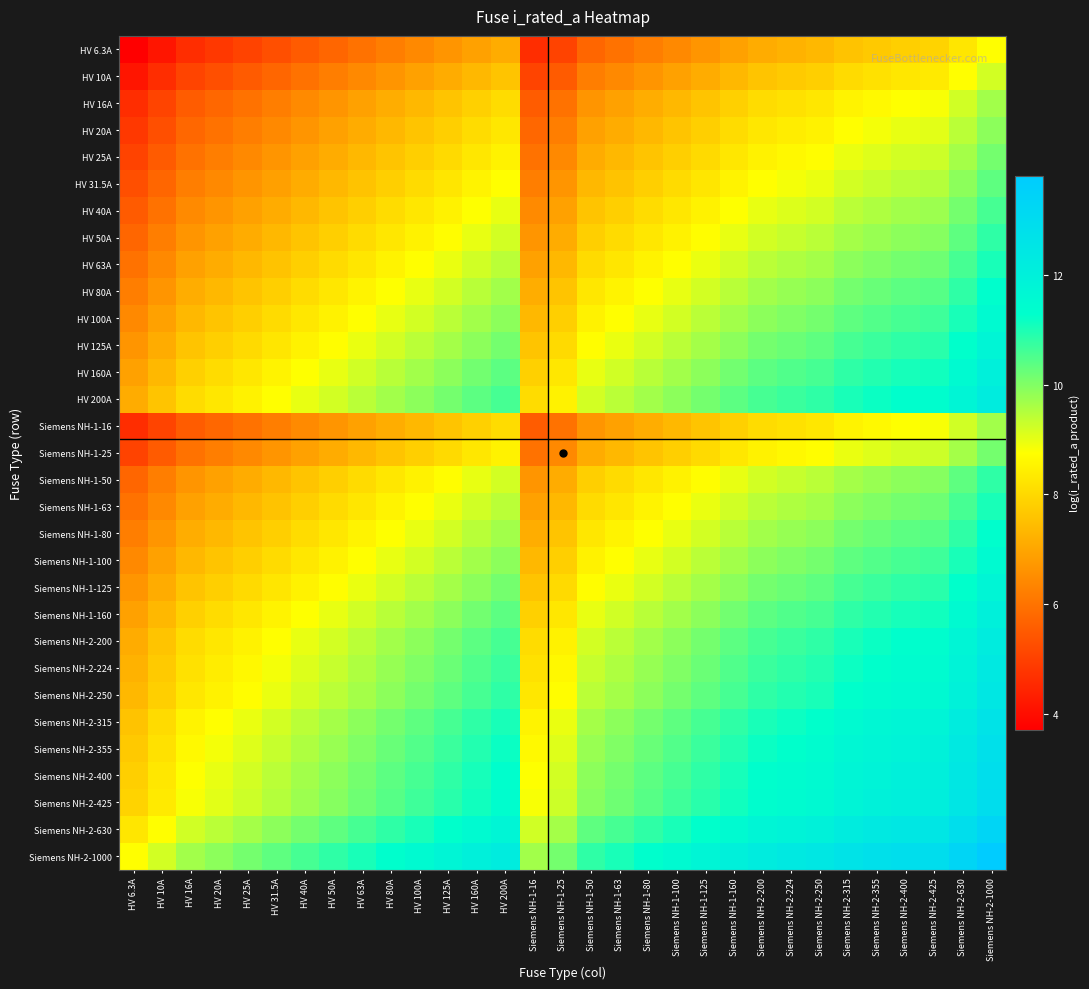

Reading left to right, what are all the values shown in this chart?

HV 6.3A: HV 6.3A=3.7	HV 10A=4.2	HV 16A=4.6	HV 20A=4.8	HV 25A=5.1	HV 31.5A=5.3	HV 40A=5.5	HV 50A=5.8	HV 63A=6.0	HV 80A=6.2	HV 100A=6.4	HV 125A=6.7	HV 160A=6.9	HV 200A=7.1	Siemens NH-1-16=4.6	Siemens NH-1-25=5.1	Siemens NH-1-50=5.8	Siemens NH-1-63=6.0	Siemens NH-1-80=6.2	Siemens NH-1-100=6.4	Siemens NH-1-125=6.7	Siemens NH-1-160=6.9	Siemens NH-2-200=7.1	Siemens NH-2-224=7.3	Siemens NH-2-250=7.4	Siemens NH-2-315=7.6	Siemens NH-2-355=7.7	Siemens NH-2-400=7.8	Siemens NH-2-425=7.9	Siemens NH-2-630=8.3	Siemens NH-2-1000=8.7
HV 10A: HV 6.3A=4.2	HV 10A=4.6	HV 16A=5.1	HV 20A=5.3	HV 25A=5.5	HV 31.5A=5.8	HV 40A=6.0	HV 50A=6.2	HV 63A=6.4	HV 80A=6.7	HV 100A=6.9	HV 125A=7.1	HV 160A=7.4	HV 200A=7.6	Siemens NH-1-16=5.1	Siemens NH-1-25=5.5	Siemens NH-1-50=6.2	Siemens NH-1-63=6.4	Siemens NH-1-80=6.7	Siemens NH-1-100=6.9	Siemens NH-1-125=7.1	Siemens NH-1-160=7.4	Siemens NH-2-200=7.6	Siemens NH-2-224=7.7	Siemens NH-2-250=7.8	Siemens NH-2-315=8.1	Siemens NH-2-355=8.2	Siemens NH-2-400=8.3	Siemens NH-2-425=8.4	Siemens NH-2-630=8.7	Siemens NH-2-1000=9.2
HV 16A: HV 6.3A=4.6	HV 10A=5.1	HV 16A=5.5	HV 20A=5.8	HV 25A=6.0	HV 31.5A=6.2	HV 40A=6.5	HV 50A=6.7	HV 63A=6.9	HV 80A=7.2	HV 100A=7.4	HV 125A=7.6	HV 160A=7.8	HV 200A=8.1	Siemens NH-1-16=5.5	Siemens NH-1-25=6.0	Siemens NH-1-50=6.7	Siemens NH-1-63=6.9	Siemens NH-1-80=7.2	Siemens NH-1-100=7.4	Siemens NH-1-125=7.6	Siemens NH-1-160=7.8	Siemens NH-2-200=8.1	Siemens NH-2-224=8.2	Siemens NH-2-250=8.3	Siemens NH-2-315=8.5	Siemens NH-2-355=8.6	Siemens NH-2-400=8.8	Siemens NH-2-425=8.8	Siemens NH-2-630=9.2	Siemens NH-2-1000=9.7
HV 20A: HV 6.3A=4.8	HV 10A=5.3	HV 16A=5.8	HV 20A=6.0	HV 25A=6.2	HV 31.5A=6.4	HV 40A=6.7	HV 50A=6.9	HV 63A=7.1	HV 80A=7.4	HV 100A=7.6	HV 125A=7.8	HV 160A=8.1	HV 200A=8.3	Siemens NH-1-16=5.8	Siemens NH-1-25=6.2	Siemens NH-1-50=6.9	Siemens NH-1-63=7.1	Siemens NH-1-80=7.4	Siemens NH-1-100=7.6	Siemens NH-1-125=7.8	Siemens NH-1-160=8.1	Siemens NH-2-200=8.3	Siemens NH-2-224=8.4	Siemens NH-2-250=8.5	Siemens NH-2-315=8.7	Siemens NH-2-355=8.9	Siemens NH-2-400=9.0	Siemens NH-2-425=9.0	Siemens NH-2-630=9.4	Siemens NH-2-1000=9.9
HV 25A: HV 6.3A=5.1	HV 10A=5.5	HV 16A=6.0	HV 20A=6.2	HV 25A=6.4	HV 31.5A=6.7	HV 40A=6.9	HV 50A=7.1	HV 63A=7.4	HV 80A=7.6	HV 100A=7.8	HV 125A=8.0	HV 160A=8.3	HV 200A=8.5	Siemens NH-1-16=6.0	Siemens NH-1-25=6.4	Siemens NH-1-50=7.1	Siemens NH-1-63=7.4	Siemens NH-1-80=7.6	Siemens NH-1-100=7.8	Siemens NH-1-125=8.0	Siemens NH-1-160=8.3	Siemens NH-2-200=8.5	Siemens NH-2-224=8.6	Siemens NH-2-250=8.7	Siemens NH-2-315=9.0	Siemens NH-2-355=9.1	Siemens NH-2-400=9.2	Siemens NH-2-425=9.3	Siemens NH-2-630=9.7	Siemens NH-2-1000=10.1
HV 31.5A: HV 6.3A=5.3	HV 10A=5.8	HV 16A=6.2	HV 20A=6.4	HV 25A=6.7	HV 31.5A=6.9	HV 40A=7.1	HV 50A=7.4	HV 63A=7.6	HV 80A=7.8	HV 100A=8.1	HV 125A=8.3	HV 160A=8.5	HV 200A=8.7	Siemens NH-1-16=6.2	Siemens NH-1-25=6.7	Siemens NH-1-50=7.4	Siemens NH-1-63=7.6	Siemens NH-1-80=7.8	Siemens NH-1-100=8.1	Siemens NH-1-125=8.3	Siemens NH-1-160=8.5	Siemens NH-2-200=8.7	Siemens NH-2-224=8.9	Siemens NH-2-250=9.0	Siemens NH-2-315=9.2	Siemens NH-2-355=9.3	Siemens NH-2-400=9.4	Siemens NH-2-425=9.5	Siemens NH-2-630=9.9	Siemens NH-2-1000=10.4
HV 40A: HV 6.3A=5.5	HV 10A=6.0	HV 16A=6.5	HV 20A=6.7	HV 25A=6.9	HV 31.5A=7.1	HV 40A=7.4	HV 50A=7.6	HV 63A=7.8	HV 80A=8.1	HV 100A=8.3	HV 125A=8.5	HV 160A=8.8	HV 200A=9.0	Siemens NH-1-16=6.5	Siemens NH-1-25=6.9	Siemens NH-1-50=7.6	Siemens NH-1-63=7.8	Siemens NH-1-80=8.1	Siemens NH-1-100=8.3	Siemens NH-1-125=8.5	Siemens NH-1-160=8.8	Siemens NH-2-200=9.0	Siemens NH-2-224=9.1	Siemens NH-2-250=9.2	Siemens NH-2-315=9.4	Siemens NH-2-355=9.6	Siemens NH-2-400=9.7	Siemens NH-2-425=9.7	Siemens NH-2-630=10.1	Siemens NH-2-1000=10.6
HV 50A: HV 6.3A=5.8	HV 10A=6.2	HV 16A=6.7	HV 20A=6.9	HV 25A=7.1	HV 31.5A=7.4	HV 40A=7.6	HV 50A=7.8	HV 63A=8.1	HV 80A=8.3	HV 100A=8.5	HV 125A=8.7	HV 160A=9.0	HV 200A=9.2	Siemens NH-1-16=6.7	Siemens NH-1-25=7.1	Siemens NH-1-50=7.8	Siemens NH-1-63=8.1	Siemens NH-1-80=8.3	Siemens NH-1-100=8.5	Siemens NH-1-125=8.7	Siemens NH-1-160=9.0	Siemens NH-2-200=9.2	Siemens NH-2-224=9.3	Siemens NH-2-250=9.4	Siemens NH-2-315=9.7	Siemens NH-2-355=9.8	Siemens NH-2-400=9.9	Siemens NH-2-425=10.0	Siemens NH-2-630=10.4	Siemens NH-2-1000=10.8
HV 63A: HV 6.3A=6.0	HV 10A=6.4	HV 16A=6.9	HV 20A=7.1	HV 25A=7.4	HV 31.5A=7.6	HV 40A=7.8	HV 50A=8.1	HV 63A=8.3	HV 80A=8.5	HV 100A=8.7	HV 125A=9.0	HV 160A=9.2	HV 200A=9.4	Siemens NH-1-16=6.9	Siemens NH-1-25=7.4	Siemens NH-1-50=8.1	Siemens NH-1-63=8.3	Siemens NH-1-80=8.5	Siemens NH-1-100=8.7	Siemens NH-1-125=9.0	Siemens NH-1-160=9.2	Siemens NH-2-200=9.4	Siemens NH-2-224=9.6	Siemens NH-2-250=9.7	Siemens NH-2-315=9.9	Siemens NH-2-355=10.0	Siemens NH-2-400=10.1	Siemens NH-2-425=10.2	Siemens NH-2-630=10.6	Siemens NH-2-1000=11.1
HV 80A: HV 6.3A=6.2	HV 10A=6.7	HV 16A=7.2	HV 20A=7.4	HV 25A=7.6	HV 31.5A=7.8	HV 40A=8.1	HV 50A=8.3	HV 63A=8.5	HV 80A=8.8	HV 100A=9.0	HV 125A=9.2	HV 160A=9.5	HV 200A=9.7	Siemens NH-1-16=7.2	Siemens NH-1-25=7.6	Siemens NH-1-50=8.3	Siemens NH-1-63=8.5	Siemens NH-1-80=8.8	Siemens NH-1-100=9.0	Siemens NH-1-125=9.2	Siemens NH-1-160=9.5	Siemens NH-2-200=9.7	Siemens NH-2-224=9.8	Siemens NH-2-250=9.9	Siemens NH-2-315=10.1	Siemens NH-2-355=10.3	Siemens NH-2-400=10.4	Siemens NH-2-425=10.4	Siemens NH-2-630=10.8	Siemens NH-2-1000=11.3
HV 100A: HV 6.3A=6.4	HV 10A=6.9	HV 16A=7.4	HV 20A=7.6	HV 25A=7.8	HV 31.5A=8.1	HV 40A=8.3	HV 50A=8.5	HV 63A=8.7	HV 80A=9.0	HV 100A=9.2	HV 125A=9.4	HV 160A=9.7	HV 200A=9.9	Siemens NH-1-16=7.4	Siemens NH-1-25=7.8	Siemens NH-1-50=8.5	Siemens NH-1-63=8.7	Siemens NH-1-80=9.0	Siemens NH-1-100=9.2	Siemens NH-1-125=9.4	Siemens NH-1-160=9.7	Siemens NH-2-200=9.9	Siemens NH-2-224=10.0	Siemens NH-2-250=10.1	Siemens NH-2-315=10.4	Siemens NH-2-355=10.5	Siemens NH-2-400=10.6	Siemens NH-2-425=10.7	Siemens NH-2-630=11.1	Siemens NH-2-1000=11.5
HV 125A: HV 6.3A=6.7	HV 10A=7.1	HV 16A=7.6	HV 20A=7.8	HV 25A=8.0	HV 31.5A=8.3	HV 40A=8.5	HV 50A=8.7	HV 63A=9.0	HV 80A=9.2	HV 100A=9.4	HV 125A=9.7	HV 160A=9.9	HV 200A=10.1	Siemens NH-1-16=7.6	Siemens NH-1-25=8.0	Siemens NH-1-50=8.7	Siemens NH-1-63=9.0	Siemens NH-1-80=9.2	Siemens NH-1-100=9.4	Siemens NH-1-125=9.7	Siemens NH-1-160=9.9	Siemens NH-2-200=10.1	Siemens NH-2-224=10.2	Siemens NH-2-250=10.3	Siemens NH-2-315=10.6	Siemens NH-2-355=10.7	Siemens NH-2-400=10.8	Siemens NH-2-425=10.9	Siemens NH-2-630=11.3	Siemens NH-2-1000=11.7
HV 160A: HV 6.3A=6.9	HV 10A=7.4	HV 16A=7.8	HV 20A=8.1	HV 25A=8.3	HV 31.5A=8.5	HV 40A=8.8	HV 50A=9.0	HV 63A=9.2	HV 80A=9.5	HV 100A=9.7	HV 125A=9.9	HV 160A=10.2	HV 200A=10.4	Siemens NH-1-16=7.8	Siemens NH-1-25=8.3	Siemens NH-1-50=9.0	Siemens NH-1-63=9.2	Siemens NH-1-80=9.5	Siemens NH-1-100=9.7	Siemens NH-1-125=9.9	Siemens NH-1-160=10.2	Siemens NH-2-200=10.4	Siemens NH-2-224=10.5	Siemens NH-2-250=10.6	Siemens NH-2-315=10.8	Siemens NH-2-355=10.9	Siemens NH-2-400=11.1	Siemens NH-2-425=11.1	Siemens NH-2-630=11.5	Siemens NH-2-1000=12.0
HV 200A: HV 6.3A=7.1	HV 10A=7.6	HV 16A=8.1	HV 20A=8.3	HV 25A=8.5	HV 31.5A=8.7	HV 40A=9.0	HV 50A=9.2	HV 63A=9.4	HV 80A=9.7	HV 100A=9.9	HV 125A=10.1	HV 160A=10.4	HV 200A=10.6	Siemens NH-1-16=8.1	Siemens NH-1-25=8.5	Siemens NH-1-50=9.2	Siemens NH-1-63=9.4	Siemens NH-1-80=9.7	Siemens NH-1-100=9.9	Siemens NH-1-125=10.1	Siemens NH-1-160=10.4	Siemens NH-2-200=10.6	Siemens NH-2-224=10.7	Siemens NH-2-250=10.8	Siemens NH-2-315=11.1	Siemens NH-2-355=11.2	Siemens NH-2-400=11.3	Siemens NH-2-425=11.4	Siemens NH-2-630=11.7	Siemens NH-2-1000=12.2
Siemens NH-1-16: HV 6.3A=4.6	HV 10A=5.1	HV 16A=5.5	HV 20A=5.8	HV 25A=6.0	HV 31.5A=6.2	HV 40A=6.5	HV 50A=6.7	HV 63A=6.9	HV 80A=7.2	HV 100A=7.4	HV 125A=7.6	HV 160A=7.8	HV 200A=8.1	Siemens NH-1-16=5.5	Siemens NH-1-25=6.0	Siemens NH-1-50=6.7	Siemens NH-1-63=6.9	Siemens NH-1-80=7.2	Siemens NH-1-100=7.4	Siemens NH-1-125=7.6	Siemens NH-1-160=7.8	Siemens NH-2-200=8.1	Siemens NH-2-224=8.2	Siemens NH-2-250=8.3	Siemens NH-2-315=8.5	Siemens NH-2-355=8.6	Siemens NH-2-400=8.8	Siemens NH-2-425=8.8	Siemens NH-2-630=9.2	Siemens NH-2-1000=9.7
Siemens NH-1-25: HV 6.3A=5.1	HV 10A=5.5	HV 16A=6.0	HV 20A=6.2	HV 25A=6.4	HV 31.5A=6.7	HV 40A=6.9	HV 50A=7.1	HV 63A=7.4	HV 80A=7.6	HV 100A=7.8	HV 125A=8.0	HV 160A=8.3	HV 200A=8.5	Siemens NH-1-16=6.0	Siemens NH-1-25=6.4	Siemens NH-1-50=7.1	Siemens NH-1-63=7.4	Siemens NH-1-80=7.6	Siemens NH-1-100=7.8	Siemens NH-1-125=8.0	Siemens NH-1-160=8.3	Siemens NH-2-200=8.5	Siemens NH-2-224=8.6	Siemens NH-2-250=8.7	Siemens NH-2-315=9.0	Siemens NH-2-355=9.1	Siemens NH-2-400=9.2	Siemens NH-2-425=9.3	Siemens NH-2-630=9.7	Siemens NH-2-1000=10.1
Siemens NH-1-50: HV 6.3A=5.8	HV 10A=6.2	HV 16A=6.7	HV 20A=6.9	HV 25A=7.1	HV 31.5A=7.4	HV 40A=7.6	HV 50A=7.8	HV 63A=8.1	HV 80A=8.3	HV 100A=8.5	HV 125A=8.7	HV 160A=9.0	HV 200A=9.2	Siemens NH-1-16=6.7	Siemens NH-1-25=7.1	Siemens NH-1-50=7.8	Siemens NH-1-63=8.1	Siemens NH-1-80=8.3	Siemens NH-1-100=8.5	Siemens NH-1-125=8.7	Siemens NH-1-160=9.0	Siemens NH-2-200=9.2	Siemens NH-2-224=9.3	Siemens NH-2-250=9.4	Siemens NH-2-315=9.7	Siemens NH-2-355=9.8	Siemens NH-2-400=9.9	Siemens NH-2-425=10.0	Siemens NH-2-630=10.4	Siemens NH-2-1000=10.8
Siemens NH-1-63: HV 6.3A=6.0	HV 10A=6.4	HV 16A=6.9	HV 20A=7.1	HV 25A=7.4	HV 31.5A=7.6	HV 40A=7.8	HV 50A=8.1	HV 63A=8.3	HV 80A=8.5	HV 100A=8.7	HV 125A=9.0	HV 160A=9.2	HV 200A=9.4	Siemens NH-1-16=6.9	Siemens NH-1-25=7.4	Siemens NH-1-50=8.1	Siemens NH-1-63=8.3	Siemens NH-1-80=8.5	Siemens NH-1-100=8.7	Siemens NH-1-125=9.0	Siemens NH-1-160=9.2	Siemens NH-2-200=9.4	Siemens NH-2-224=9.6	Siemens NH-2-250=9.7	Siemens NH-2-315=9.9	Siemens NH-2-355=10.0	Siemens NH-2-400=10.1	Siemens NH-2-425=10.2	Siemens NH-2-630=10.6	Siemens NH-2-1000=11.1
Siemens NH-1-80: HV 6.3A=6.2	HV 10A=6.7	HV 16A=7.2	HV 20A=7.4	HV 25A=7.6	HV 31.5A=7.8	HV 40A=8.1	HV 50A=8.3	HV 63A=8.5	HV 80A=8.8	HV 100A=9.0	HV 125A=9.2	HV 160A=9.5	HV 200A=9.7	Siemens NH-1-16=7.2	Siemens NH-1-25=7.6	Siemens NH-1-50=8.3	Siemens NH-1-63=8.5	Siemens NH-1-80=8.8	Siemens NH-1-100=9.0	Siemens NH-1-125=9.2	Siemens NH-1-160=9.5	Siemens NH-2-200=9.7	Siemens NH-2-224=9.8	Siemens NH-2-250=9.9	Siemens NH-2-315=10.1	Siemens NH-2-355=10.3	Siemens NH-2-400=10.4	Siemens NH-2-425=10.4	Siemens NH-2-630=10.8	Siemens NH-2-1000=11.3
Siemens NH-1-100: HV 6.3A=6.4	HV 10A=6.9	HV 16A=7.4	HV 20A=7.6	HV 25A=7.8	HV 31.5A=8.1	HV 40A=8.3	HV 50A=8.5	HV 63A=8.7	HV 80A=9.0	HV 100A=9.2	HV 125A=9.4	HV 160A=9.7	HV 200A=9.9	Siemens NH-1-16=7.4	Siemens NH-1-25=7.8	Siemens NH-1-50=8.5	Siemens NH-1-63=8.7	Siemens NH-1-80=9.0	Siemens NH-1-100=9.2	Siemens NH-1-125=9.4	Siemens NH-1-160=9.7	Siemens NH-2-200=9.9	Siemens NH-2-224=10.0	Siemens NH-2-250=10.1	Siemens NH-2-315=10.4	Siemens NH-2-355=10.5	Siemens NH-2-400=10.6	Siemens NH-2-425=10.7	Siemens NH-2-630=11.1	Siemens NH-2-1000=11.5
Siemens NH-1-125: HV 6.3A=6.7	HV 10A=7.1	HV 16A=7.6	HV 20A=7.8	HV 25A=8.0	HV 31.5A=8.3	HV 40A=8.5	HV 50A=8.7	HV 63A=9.0	HV 80A=9.2	HV 100A=9.4	HV 125A=9.7	HV 160A=9.9	HV 200A=10.1	Siemens NH-1-16=7.6	Siemens NH-1-25=8.0	Siemens NH-1-50=8.7	Siemens NH-1-63=9.0	Siemens NH-1-80=9.2	Siemens NH-1-100=9.4	Siemens NH-1-125=9.7	Siemens NH-1-160=9.9	Siemens NH-2-200=10.1	Siemens NH-2-224=10.2	Siemens NH-2-250=10.3	Siemens NH-2-315=10.6	Siemens NH-2-355=10.7	Siemens NH-2-400=10.8	Siemens NH-2-425=10.9	Siemens NH-2-630=11.3	Siemens NH-2-1000=11.7
Siemens NH-1-160: HV 6.3A=6.9	HV 10A=7.4	HV 16A=7.8	HV 20A=8.1	HV 25A=8.3	HV 31.5A=8.5	HV 40A=8.8	HV 50A=9.0	HV 63A=9.2	HV 80A=9.5	HV 100A=9.7	HV 125A=9.9	HV 160A=10.2	HV 200A=10.4	Siemens NH-1-16=7.8	Siemens NH-1-25=8.3	Siemens NH-1-50=9.0	Siemens NH-1-63=9.2	Siemens NH-1-80=9.5	Siemens NH-1-100=9.7	Siemens NH-1-125=9.9	Siemens NH-1-160=10.2	Siemens NH-2-200=10.4	Siemens NH-2-224=10.5	Siemens NH-2-250=10.6	Siemens NH-2-315=10.8	Siemens NH-2-355=10.9	Siemens NH-2-400=11.1	Siemens NH-2-425=11.1	Siemens NH-2-630=11.5	Siemens NH-2-1000=12.0
Siemens NH-2-200: HV 6.3A=7.1	HV 10A=7.6	HV 16A=8.1	HV 20A=8.3	HV 25A=8.5	HV 31.5A=8.7	HV 40A=9.0	HV 50A=9.2	HV 63A=9.4	HV 80A=9.7	HV 100A=9.9	HV 125A=10.1	HV 160A=10.4	HV 200A=10.6	Siemens NH-1-16=8.1	Siemens NH-1-25=8.5	Siemens NH-1-50=9.2	Siemens NH-1-63=9.4	Siemens NH-1-80=9.7	Siemens NH-1-100=9.9	Siemens NH-1-125=10.1	Siemens NH-1-160=10.4	Siemens NH-2-200=10.6	Siemens NH-2-224=10.7	Siemens NH-2-250=10.8	Siemens NH-2-315=11.1	Siemens NH-2-355=11.2	Siemens NH-2-400=11.3	Siemens NH-2-425=11.4	Siemens NH-2-630=11.7	Siemens NH-2-1000=12.2
Siemens NH-2-224: HV 6.3A=7.3	HV 10A=7.7	HV 16A=8.2	HV 20A=8.4	HV 25A=8.6	HV 31.5A=8.9	HV 40A=9.1	HV 50A=9.3	HV 63A=9.6	HV 80A=9.8	HV 100A=10.0	HV 125A=10.2	HV 160A=10.5	HV 200A=10.7	Siemens NH-1-16=8.2	Siemens NH-1-25=8.6	Siemens NH-1-50=9.3	Siemens NH-1-63=9.6	Siemens NH-1-80=9.8	Siemens NH-1-100=10.0	Siemens NH-1-125=10.2	Siemens NH-1-160=10.5	Siemens NH-2-200=10.7	Siemens NH-2-224=10.8	Siemens NH-2-250=10.9	Siemens NH-2-315=11.2	Siemens NH-2-355=11.3	Siemens NH-2-400=11.4	Siemens NH-2-425=11.5	Siemens NH-2-630=11.9	Siemens NH-2-1000=12.3
Siemens NH-2-250: HV 6.3A=7.4	HV 10A=7.8	HV 16A=8.3	HV 20A=8.5	HV 25A=8.7	HV 31.5A=9.0	HV 40A=9.2	HV 50A=9.4	HV 63A=9.7	HV 80A=9.9	HV 100A=10.1	HV 125A=10.3	HV 160A=10.6	HV 200A=10.8	Siemens NH-1-16=8.3	Siemens NH-1-25=8.7	Siemens NH-1-50=9.4	Siemens NH-1-63=9.7	Siemens NH-1-80=9.9	Siemens NH-1-100=10.1	Siemens NH-1-125=10.3	Siemens NH-1-160=10.6	Siemens NH-2-200=10.8	Siemens NH-2-224=10.9	Siemens NH-2-250=11.0	Siemens NH-2-315=11.3	Siemens NH-2-355=11.4	Siemens NH-2-400=11.5	Siemens NH-2-425=11.6	Siemens NH-2-630=12.0	Siemens NH-2-1000=12.4
Siemens NH-2-315: HV 6.3A=7.6	HV 10A=8.1	HV 16A=8.5	HV 20A=8.7	HV 25A=9.0	HV 31.5A=9.2	HV 40A=9.4	HV 50A=9.7	HV 63A=9.9	HV 80A=10.1	HV 100A=10.4	HV 125A=10.6	HV 160A=10.8	HV 200A=11.1	Siemens NH-1-16=8.5	Siemens NH-1-25=9.0	Siemens NH-1-50=9.7	Siemens NH-1-63=9.9	Siemens NH-1-80=10.1	Siemens NH-1-100=10.4	Siemens NH-1-125=10.6	Siemens NH-1-160=10.8	Siemens NH-2-200=11.1	Siemens NH-2-224=11.2	Siemens NH-2-250=11.3	Siemens NH-2-315=11.5	Siemens NH-2-355=11.6	Siemens NH-2-400=11.7	Siemens NH-2-425=11.8	Siemens NH-2-630=12.2	Siemens NH-2-1000=12.7
Siemens NH-2-355: HV 6.3A=7.7	HV 10A=8.2	HV 16A=8.6	HV 20A=8.9	HV 25A=9.1	HV 31.5A=9.3	HV 40A=9.6	HV 50A=9.8	HV 63A=10.0	HV 80A=10.3	HV 100A=10.5	HV 125A=10.7	HV 160A=10.9	HV 200A=11.2	Siemens NH-1-16=8.6	Siemens NH-1-25=9.1	Siemens NH-1-50=9.8	Siemens NH-1-63=10.0	Siemens NH-1-80=10.3	Siemens NH-1-100=10.5	Siemens NH-1-125=10.7	Siemens NH-1-160=10.9	Siemens NH-2-200=11.2	Siemens NH-2-224=11.3	Siemens NH-2-250=11.4	Siemens NH-2-315=11.6	Siemens NH-2-355=11.7	Siemens NH-2-400=11.9	Siemens NH-2-425=11.9	Siemens NH-2-630=12.3	Siemens NH-2-1000=12.8
Siemens NH-2-400: HV 6.3A=7.8	HV 10A=8.3	HV 16A=8.8	HV 20A=9.0	HV 25A=9.2	HV 31.5A=9.4	HV 40A=9.7	HV 50A=9.9	HV 63A=10.1	HV 80A=10.4	HV 100A=10.6	HV 125A=10.8	HV 160A=11.1	HV 200A=11.3	Siemens NH-1-16=8.8	Siemens NH-1-25=9.2	Siemens NH-1-50=9.9	Siemens NH-1-63=10.1	Siemens NH-1-80=10.4	Siemens NH-1-100=10.6	Siemens NH-1-125=10.8	Siemens NH-1-160=11.1	Siemens NH-2-200=11.3	Siemens NH-2-224=11.4	Siemens NH-2-250=11.5	Siemens NH-2-315=11.7	Siemens NH-2-355=11.9	Siemens NH-2-400=12.0	Siemens NH-2-425=12.0	Siemens NH-2-630=12.4	Siemens NH-2-1000=12.9
Siemens NH-2-425: HV 6.3A=7.9	HV 10A=8.4	HV 16A=8.8	HV 20A=9.0	HV 25A=9.3	HV 31.5A=9.5	HV 40A=9.7	HV 50A=10.0	HV 63A=10.2	HV 80A=10.4	HV 100A=10.7	HV 125A=10.9	HV 160A=11.1	HV 200A=11.4	Siemens NH-1-16=8.8	Siemens NH-1-25=9.3	Siemens NH-1-50=10.0	Siemens NH-1-63=10.2	Siemens NH-1-80=10.4	Siemens NH-1-100=10.7	Siemens NH-1-125=10.9	Siemens NH-1-160=11.1	Siemens NH-2-200=11.4	Siemens NH-2-224=11.5	Siemens NH-2-250=11.6	Siemens NH-2-315=11.8	Siemens NH-2-355=11.9	Siemens NH-2-400=12.0	Siemens NH-2-425=12.1	Siemens NH-2-630=12.5	Siemens NH-2-1000=13.0
Siemens NH-2-630: HV 6.3A=8.3	HV 10A=8.7	HV 16A=9.2	HV 20A=9.4	HV 25A=9.7	HV 31.5A=9.9	HV 40A=10.1	HV 50A=10.4	HV 63A=10.6	HV 80A=10.8	HV 100A=11.1	HV 125A=11.3	HV 160A=11.5	HV 200A=11.7	Siemens NH-1-16=9.2	Siemens NH-1-25=9.7	Siemens NH-1-50=10.4	Siemens NH-1-63=10.6	Siemens NH-1-80=10.8	Siemens NH-1-100=11.1	Siemens NH-1-125=11.3	Siemens NH-1-160=11.5	Siemens NH-2-200=11.7	Siemens NH-2-224=11.9	Siemens NH-2-250=12.0	Siemens NH-2-315=12.2	Siemens NH-2-355=12.3	Siemens NH-2-400=12.4	Siemens NH-2-425=12.5	Siemens NH-2-630=12.9	Siemens NH-2-1000=13.4
Siemens NH-2-1000: HV 6.3A=8.7	HV 10A=9.2	HV 16A=9.7	HV 20A=9.9	HV 25A=10.1	HV 31.5A=10.4	HV 40A=10.6	HV 50A=10.8	HV 63A=11.1	HV 80A=11.3	HV 100A=11.5	HV 125A=11.7	HV 160A=12.0	HV 200A=12.2	Siemens NH-1-16=9.7	Siemens NH-1-25=10.1	Siemens NH-1-50=10.8	Siemens NH-1-63=11.1	Siemens NH-1-80=11.3	Siemens NH-1-100=11.5	Siemens NH-1-125=11.7	Siemens NH-1-160=12.0	Siemens NH-2-200=12.2	Siemens NH-2-224=12.3	Siemens NH-2-250=12.4	Siemens NH-2-315=12.7	Siemens NH-2-355=12.8	Siemens NH-2-400=12.9	Siemens NH-2-425=13.0	Siemens NH-2-630=13.4	Siemens NH-2-1000=13.8